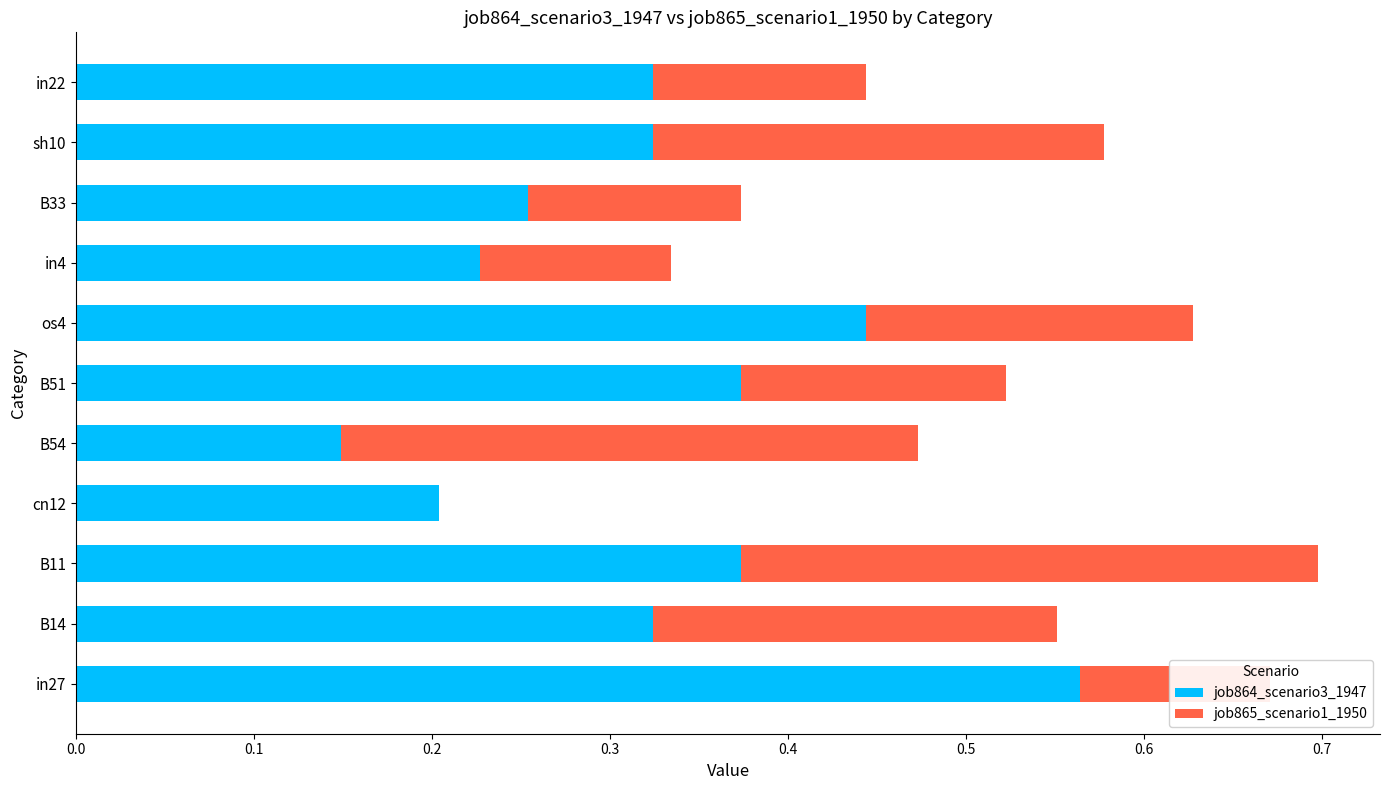

What is the sum of all job864_scenario3_1947 values?

3.6